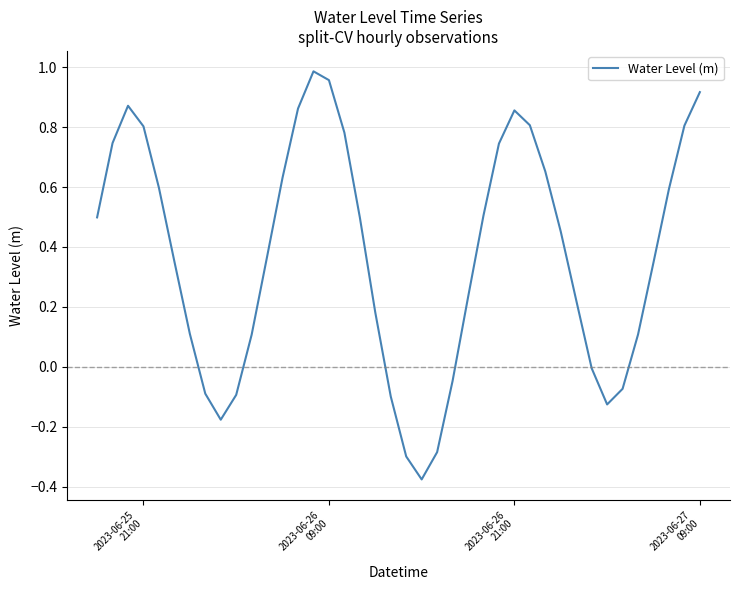

True or false: the data has more than 2 interior local peaks.

True